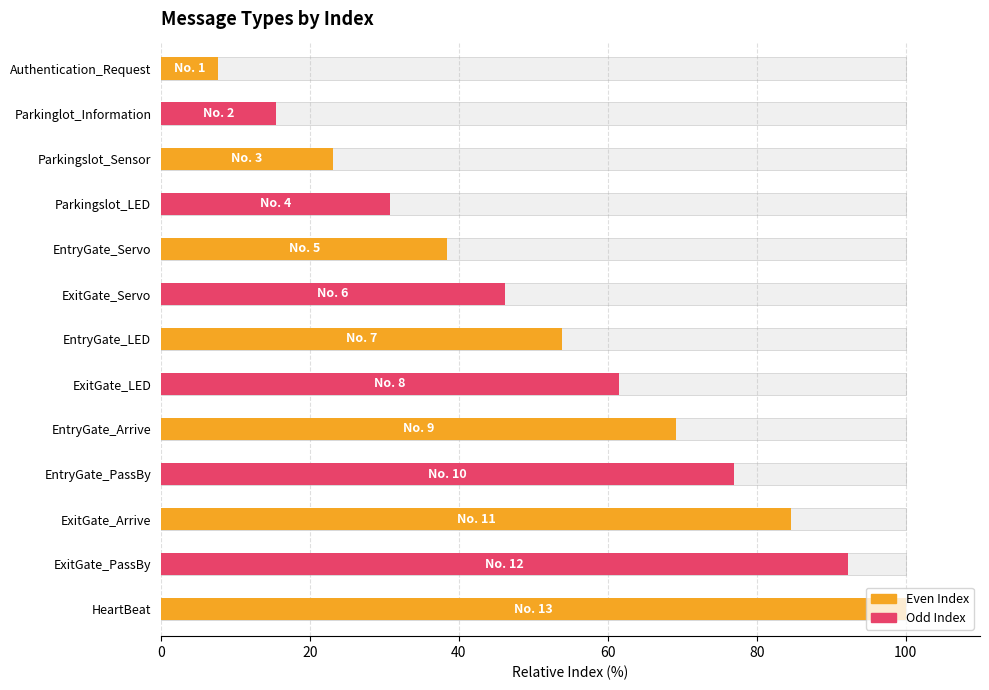

Reading left to right, what are all the values shown in this chart?

7.7	15.4	23.1	30.8	38.5	46.2	53.8	61.5	69.2	76.9	84.6	92.3	100.0